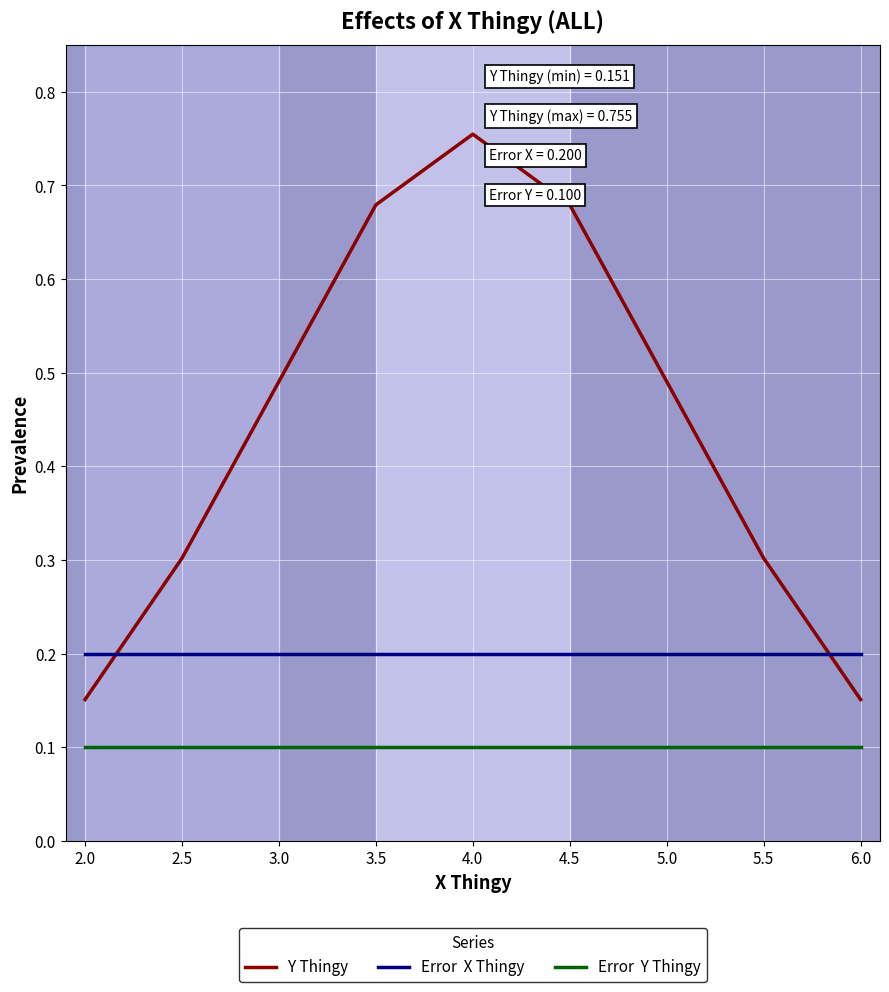

At which category is the sum across all series the highest?

4.0